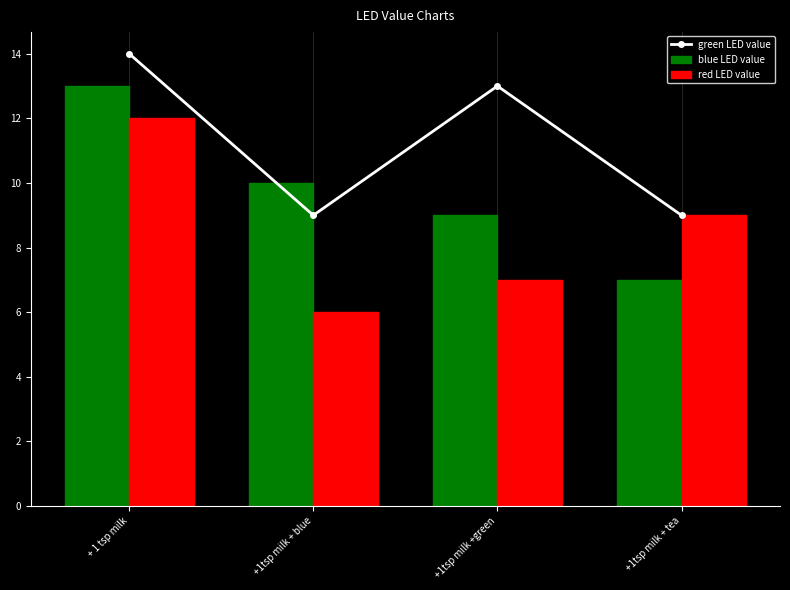

What value does the blue LED value series have at +1tsp milk +green?

9